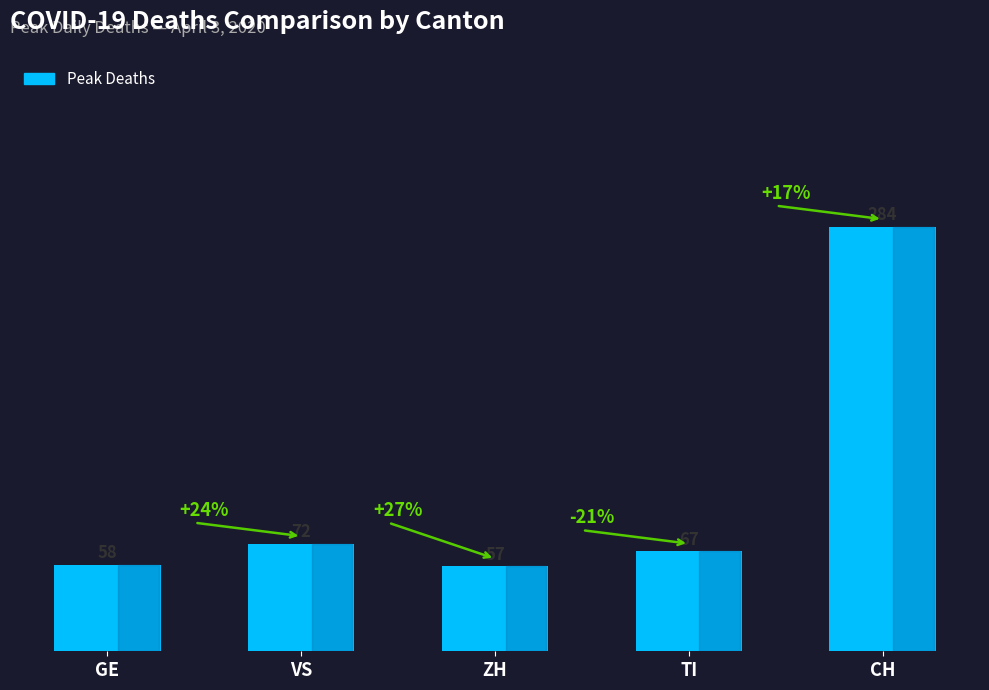

Count the number of data series in this chart.

1